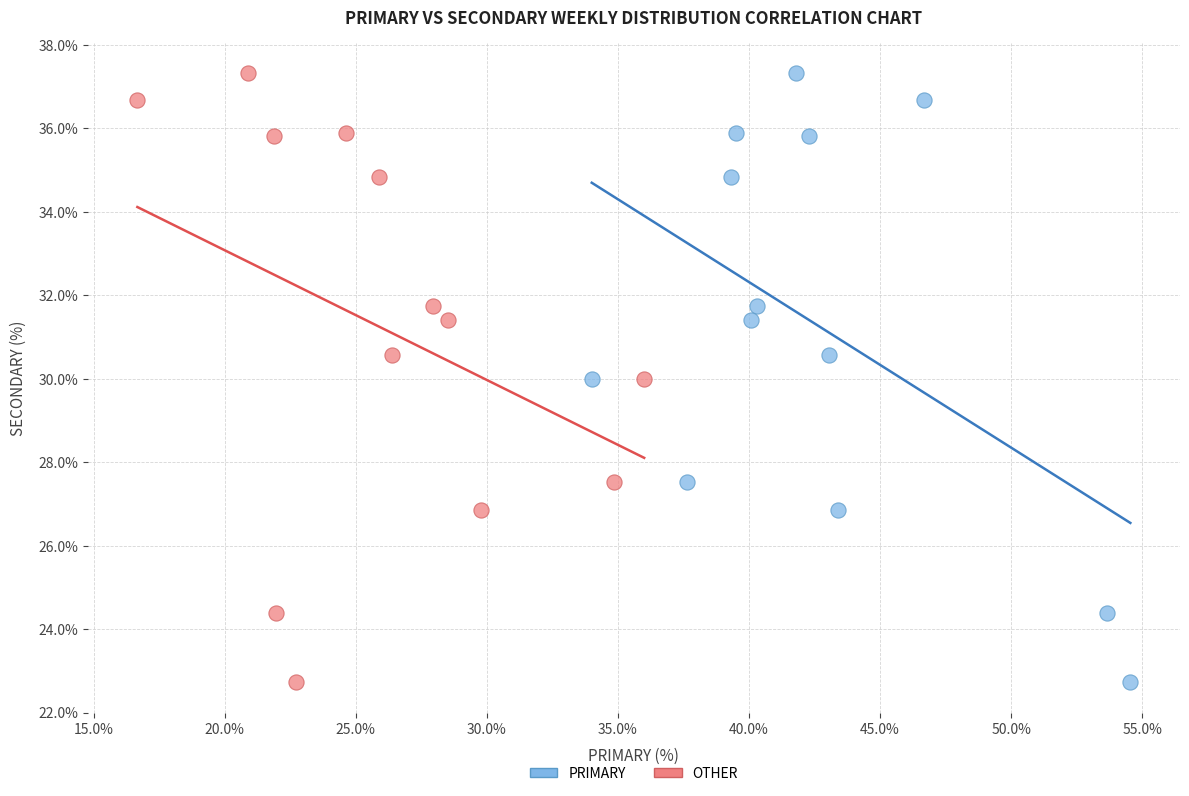

What are all the series names shown in the legend?

PRIMARY, OTHER